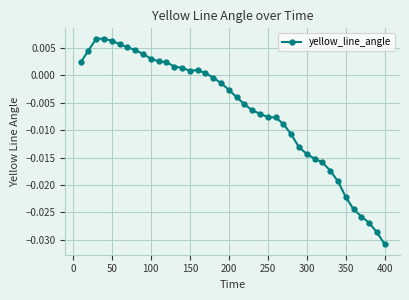

True or false: there are more than 0 points higher than both neighbors.

True